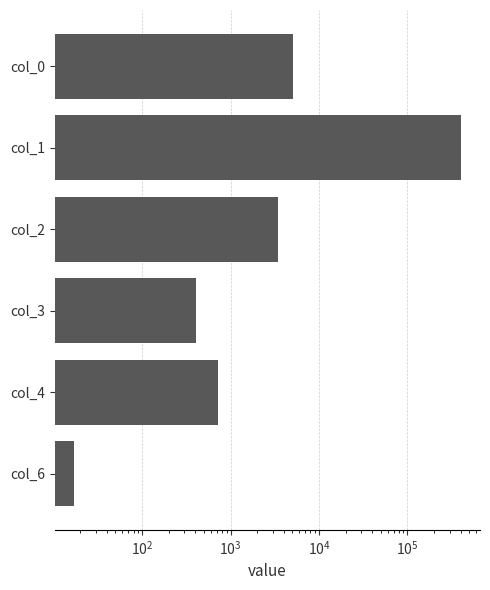

The chart shows a value of 555095 at col_1. True or false?

False